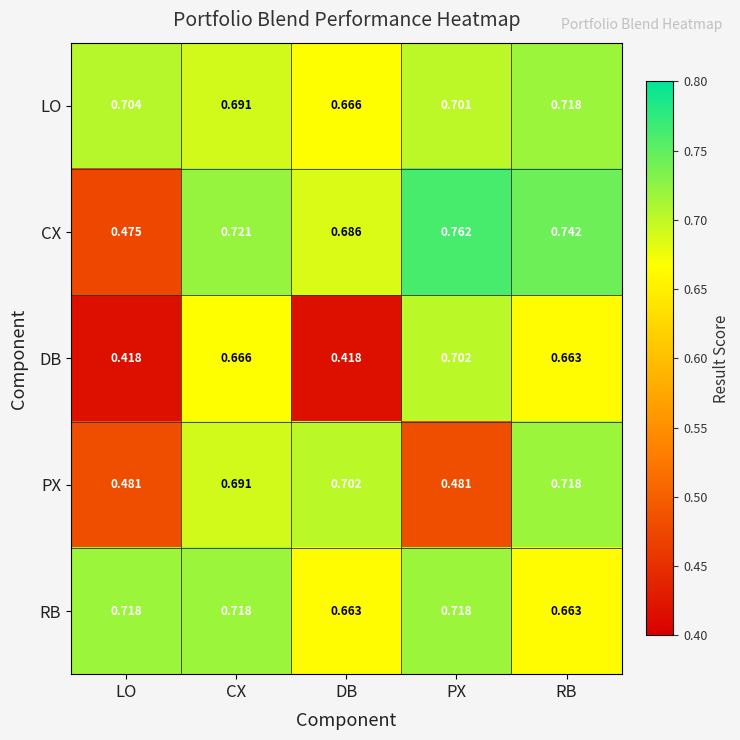

At which category is the sum across all series the highest?

RB